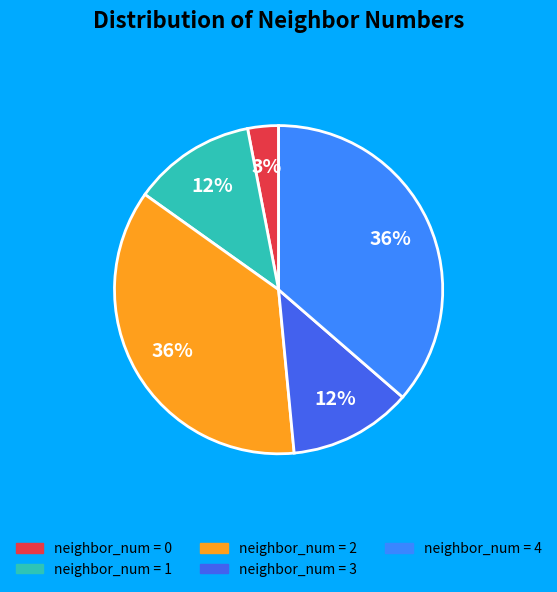

Does any single category account for the majority?

No